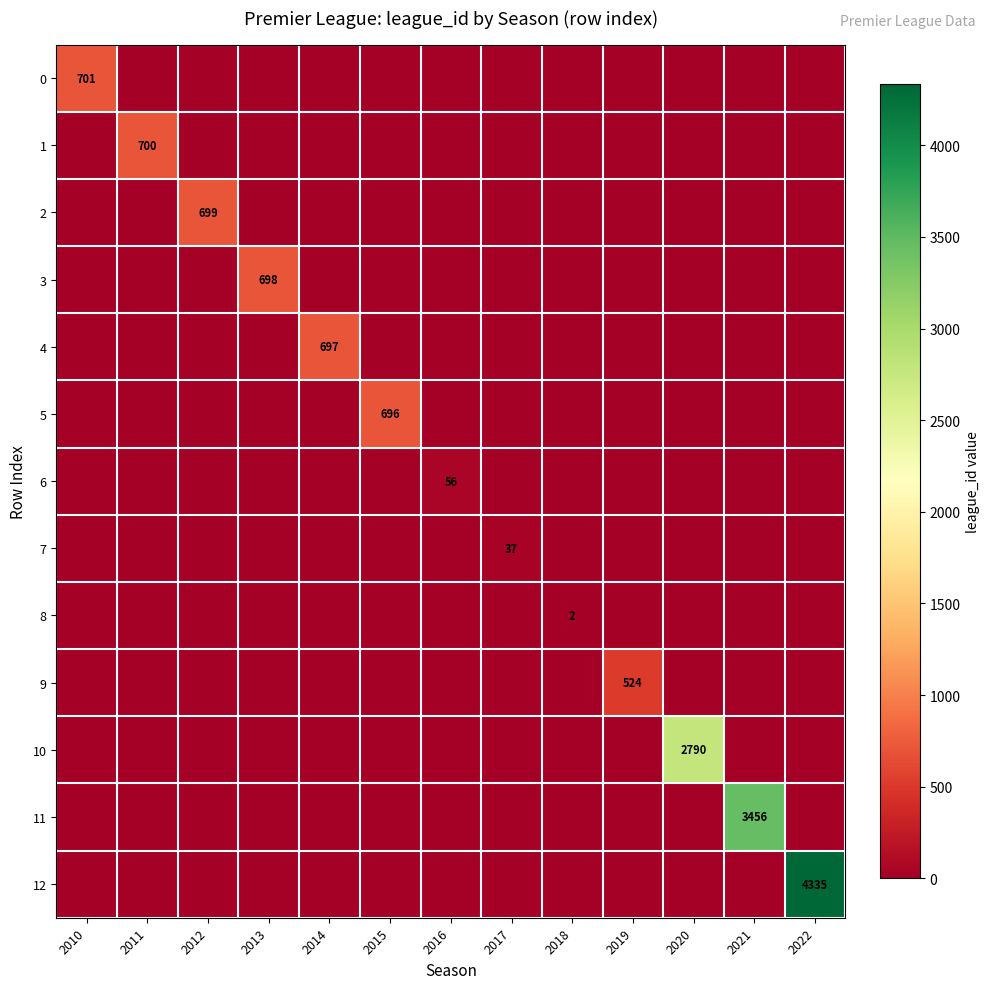

Is the value of 6 at 2016 greater than the value of 0 at 2010?

No